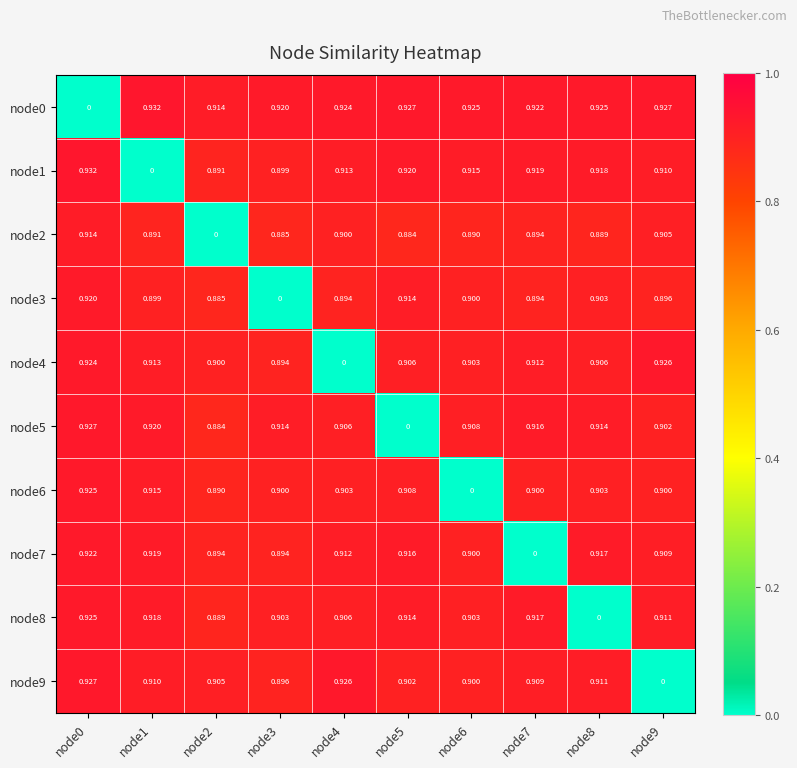

Is the value of node3 at node3 greater than the value of node0 at node6?

No